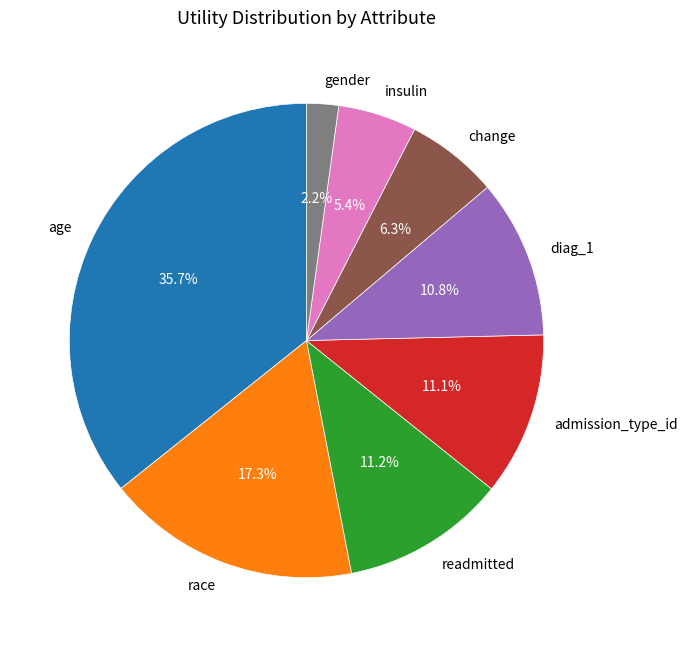

Between race and gender, which is larger?

race